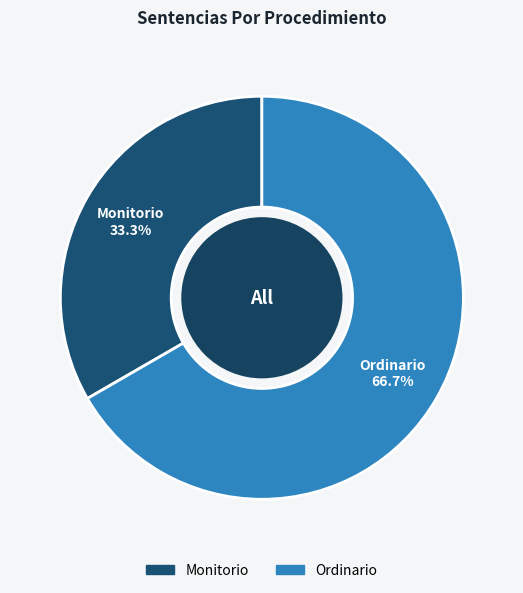

Between Ordinario and Monitorio, which is larger?

Ordinario